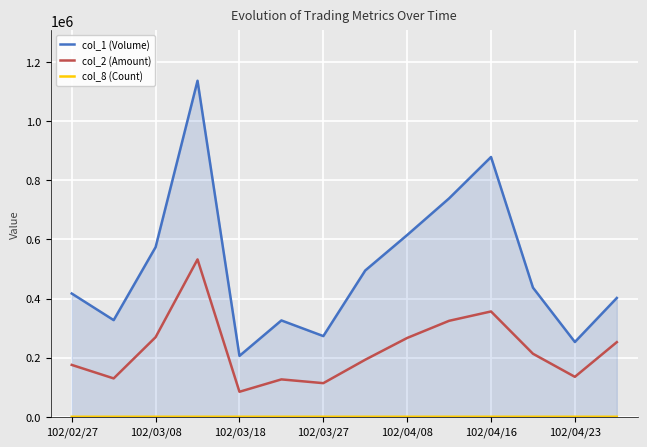

Which series has the largest range (max minus min)?

col_1 (Volume)